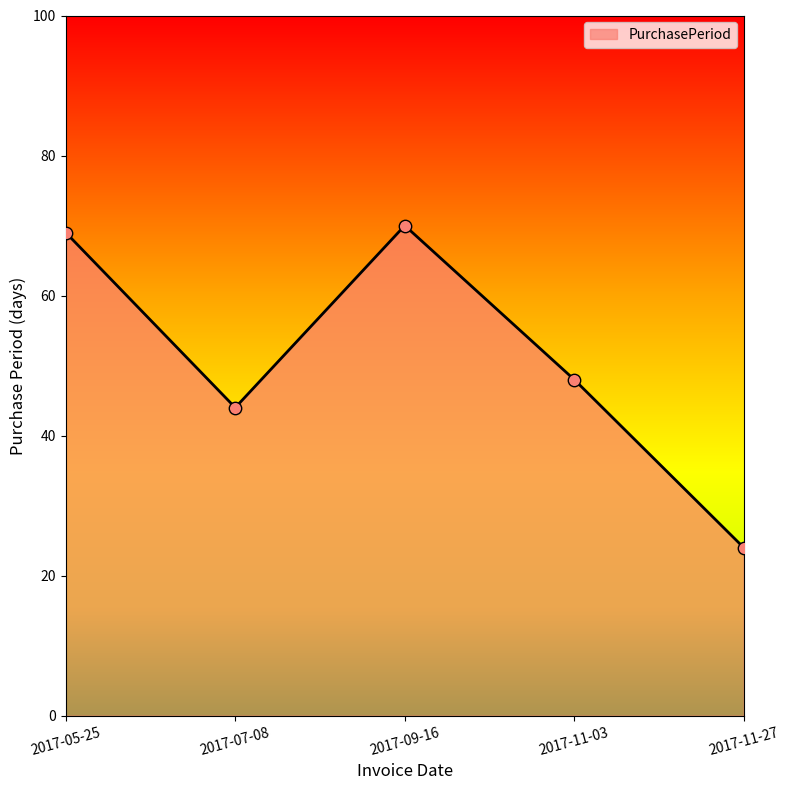

What is the change in value from 2017-09-16 to 2017-11-03?

-22